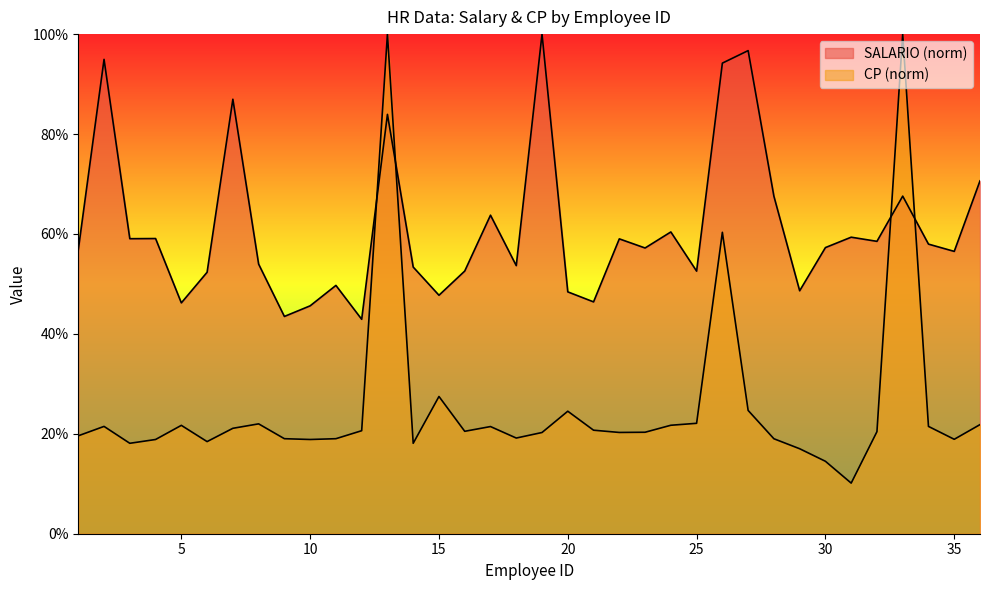

How many points are lower than both their immediate neighbors (excluding endpoints)?

12